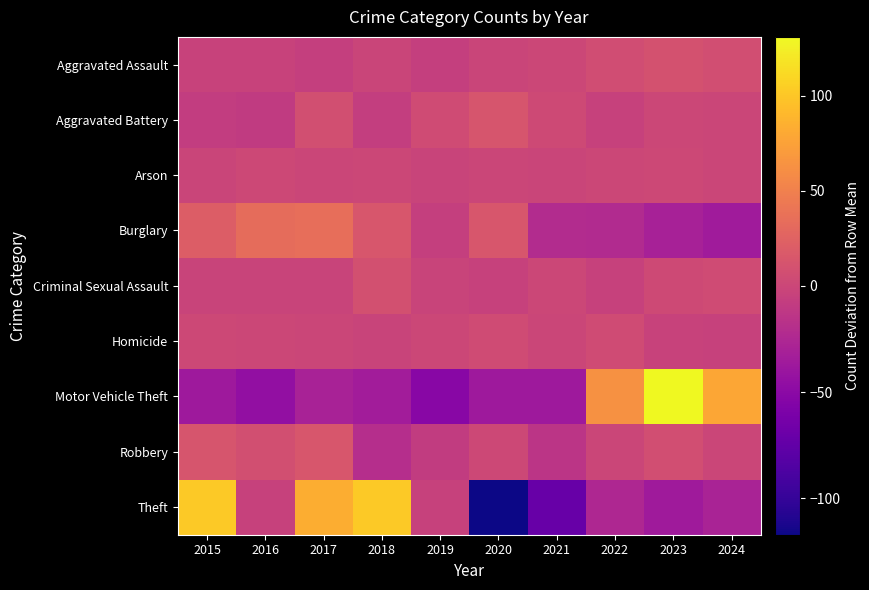

Between 2024 and 2019, which is larger?

2024